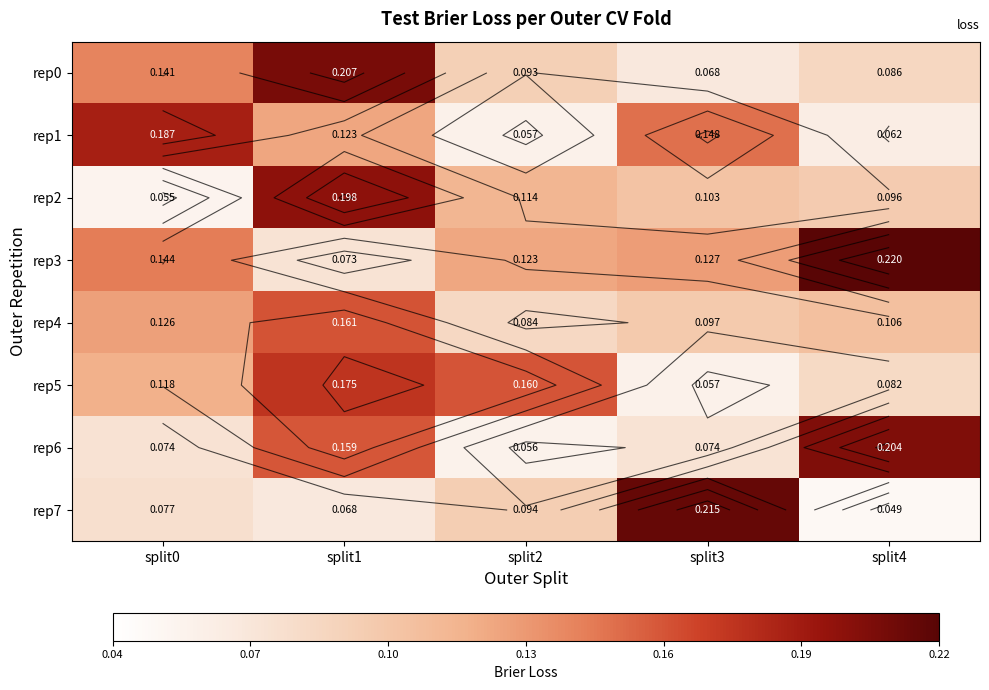

At how many categories does at least one series exceed 0?

5